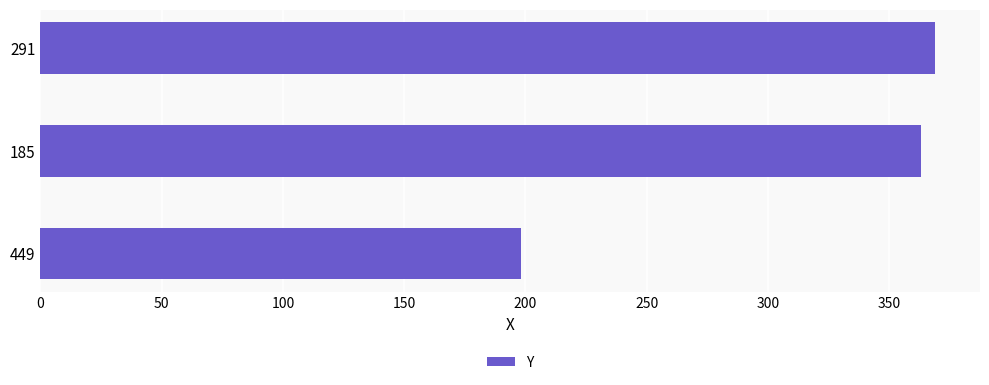

What is the smallest value displayed?

198